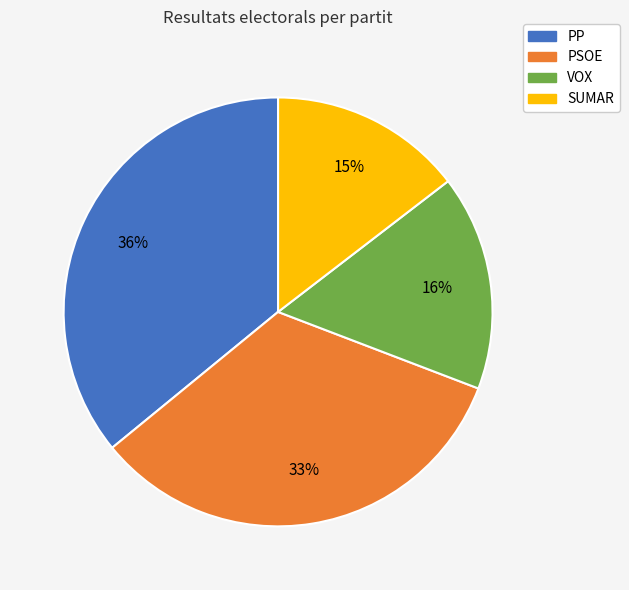

To the nearest percent, what portion does VOX represent?

16%